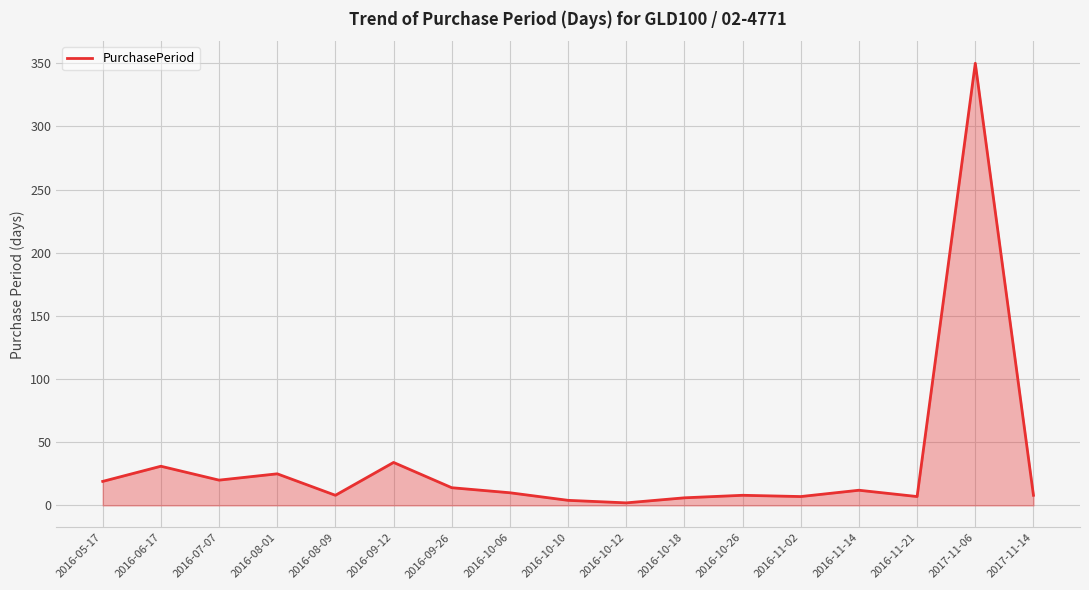

Does the chart display data point markers on the line(s)?

No